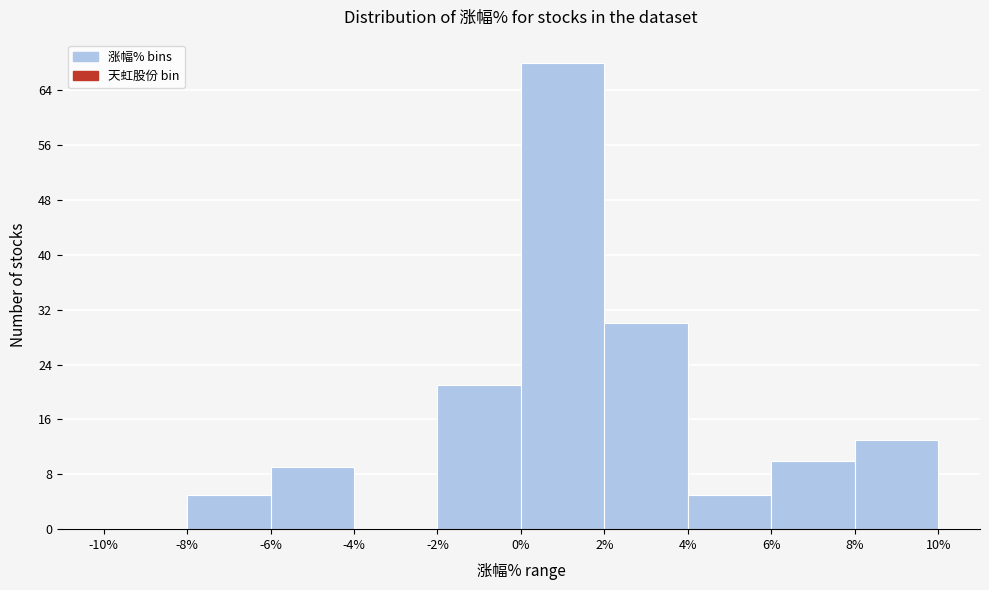

What is the height of the bar covering 2% to 4% on the x-axis? The values are not printed on the chart, so give them approximately, as read against the axis.

30